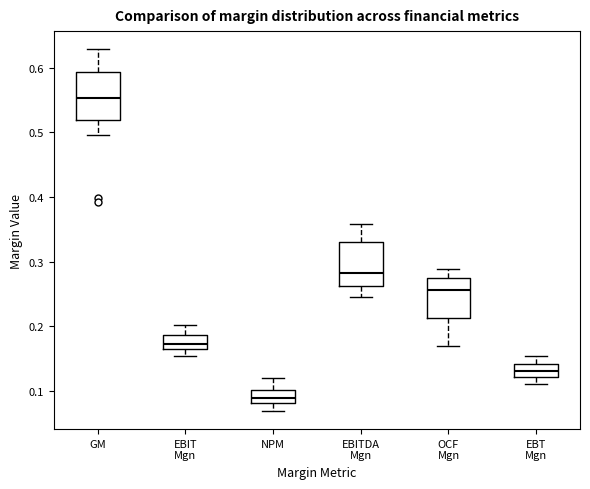

Which box's median line is the lowest?

NPM